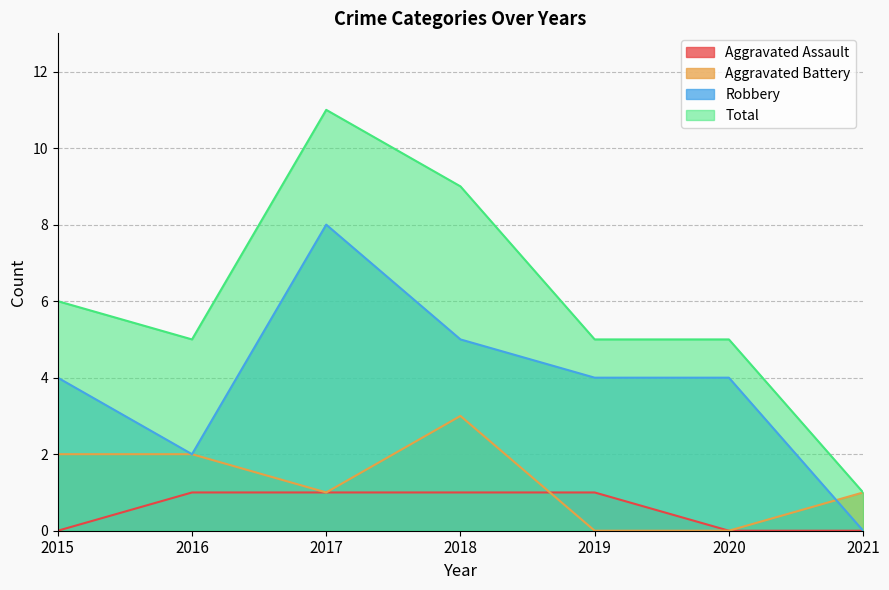

Is the value of Aggravated Assault at 2016 greater than the value of Robbery at 2020?

No